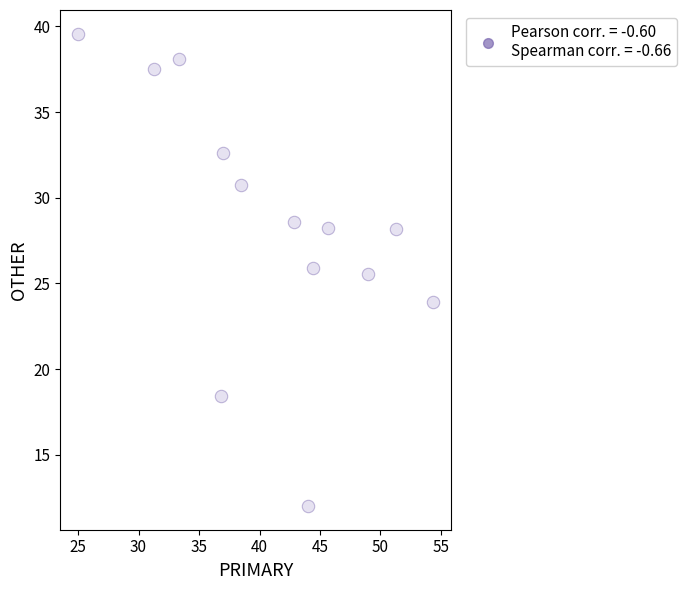

What Y value in the scatter plot is closest to 25?

25.5